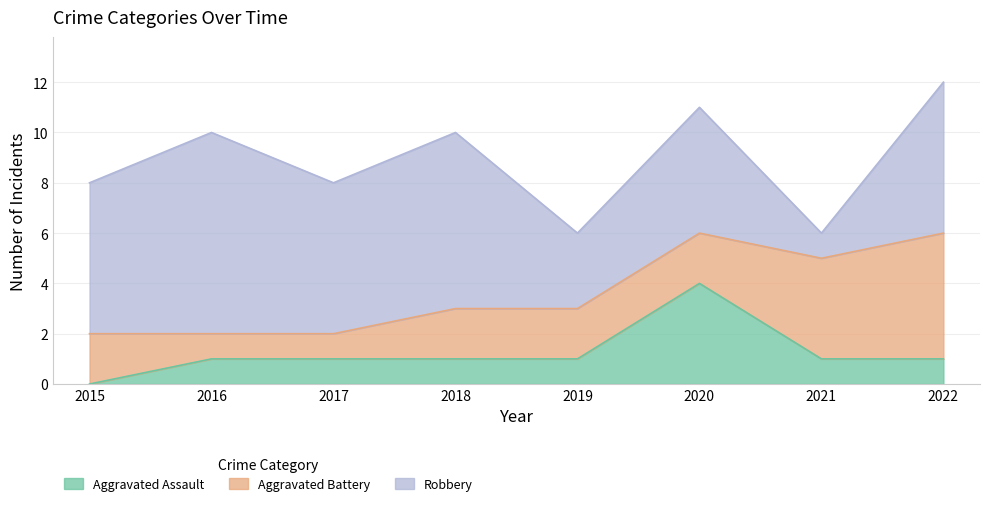

At which label is Aggravated Assault closest to 2?

2016